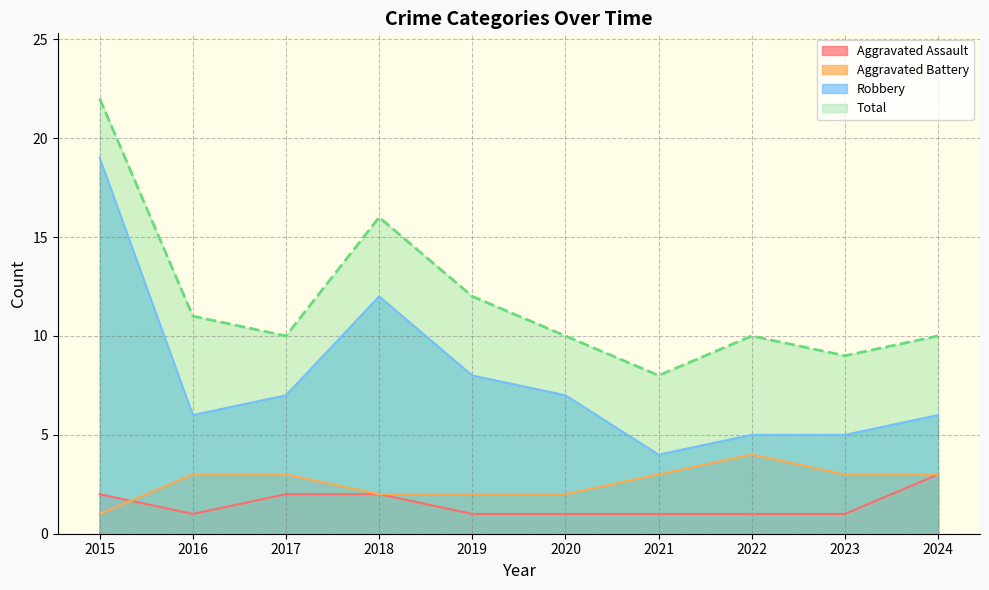

Reading right to left, transcribe all the data shown in this chart.

Aggravated Assault: 3	1	1	1	1	1	2	2	1	2
Aggravated Battery: 3	3	4	3	2	2	2	3	3	1
Robbery: 6	5	5	4	7	8	12	7	6	19
Total: 10	9	10	8	10	12	16	10	11	22